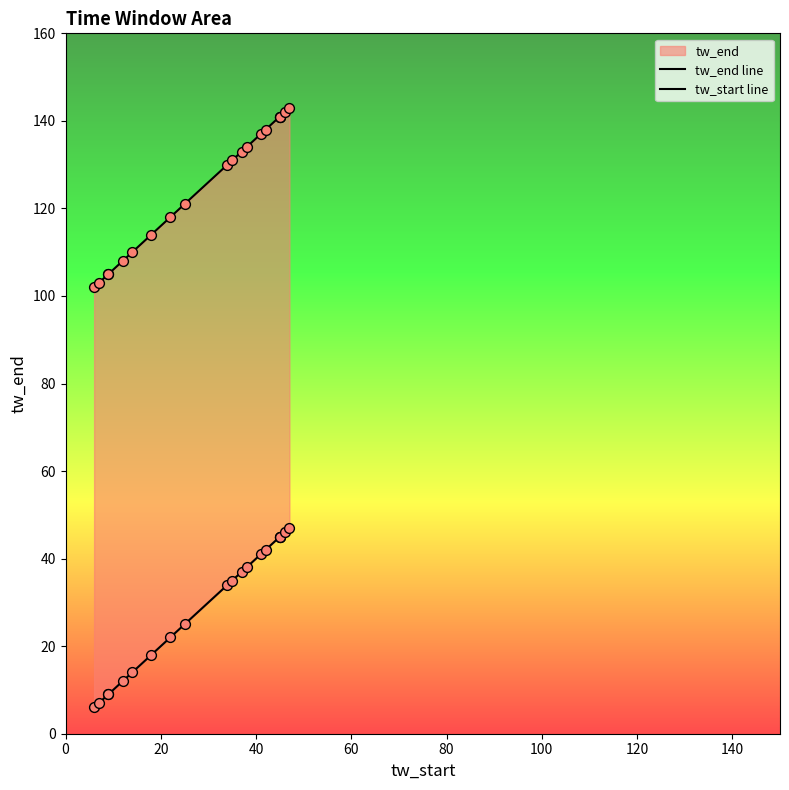

Which series has the largest Y range (max minus min)?

tw_end line